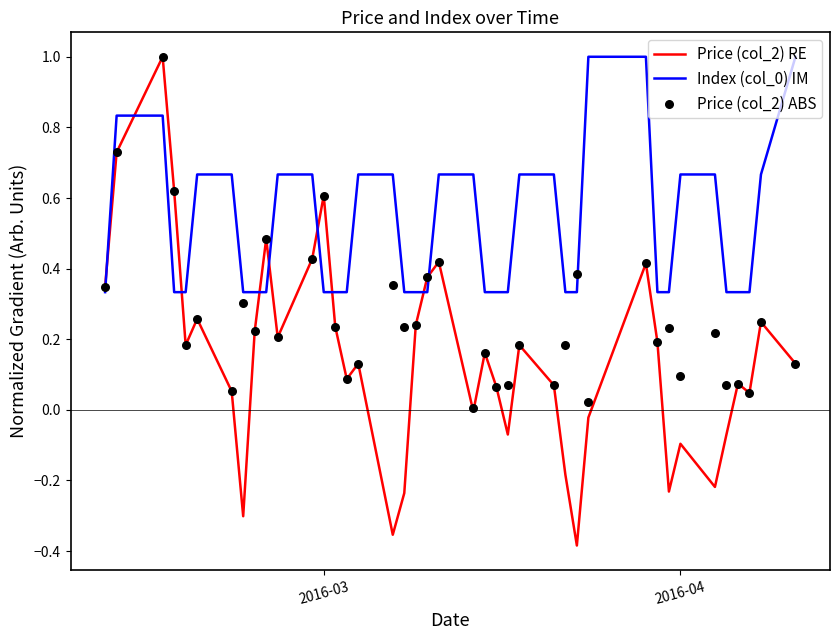

Which series contains the highest Y value?

Price (col_2) RE